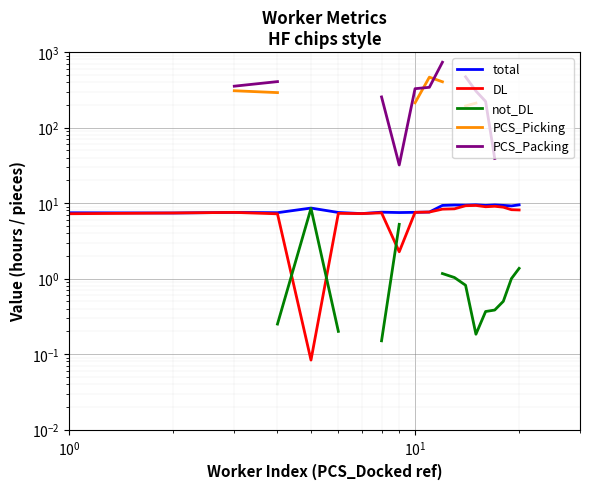

Is the value of not_DL at 17 greater than the value of PCS_Picking at 11?

No